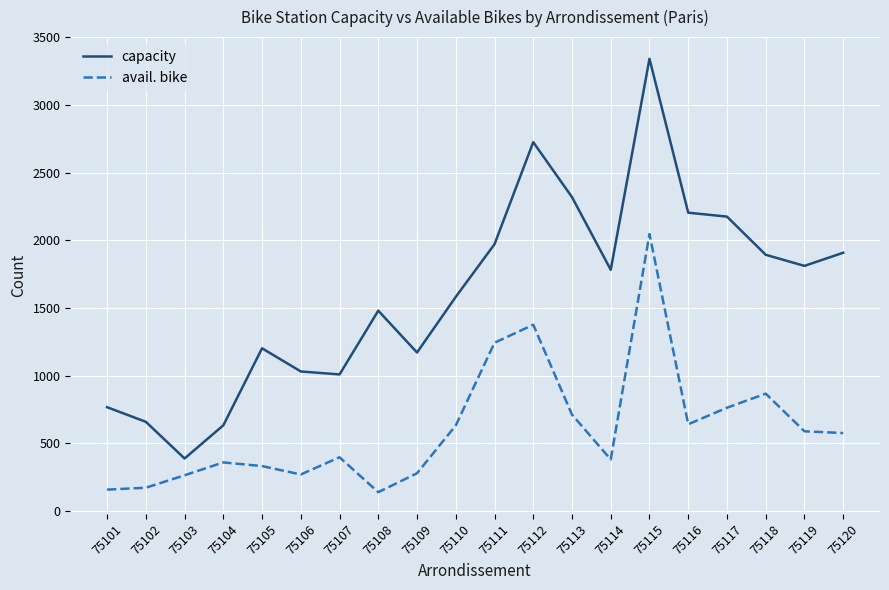

At 75101, list the series in order from largest to smallest.

capacity, avail. bike